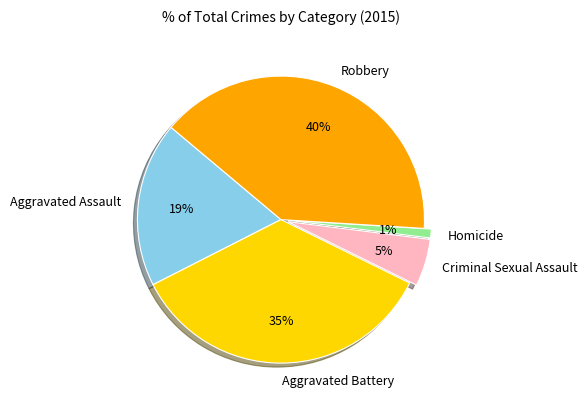

Is the sum of Aggravated Battery and Aggravated Assault greater than half?

Yes